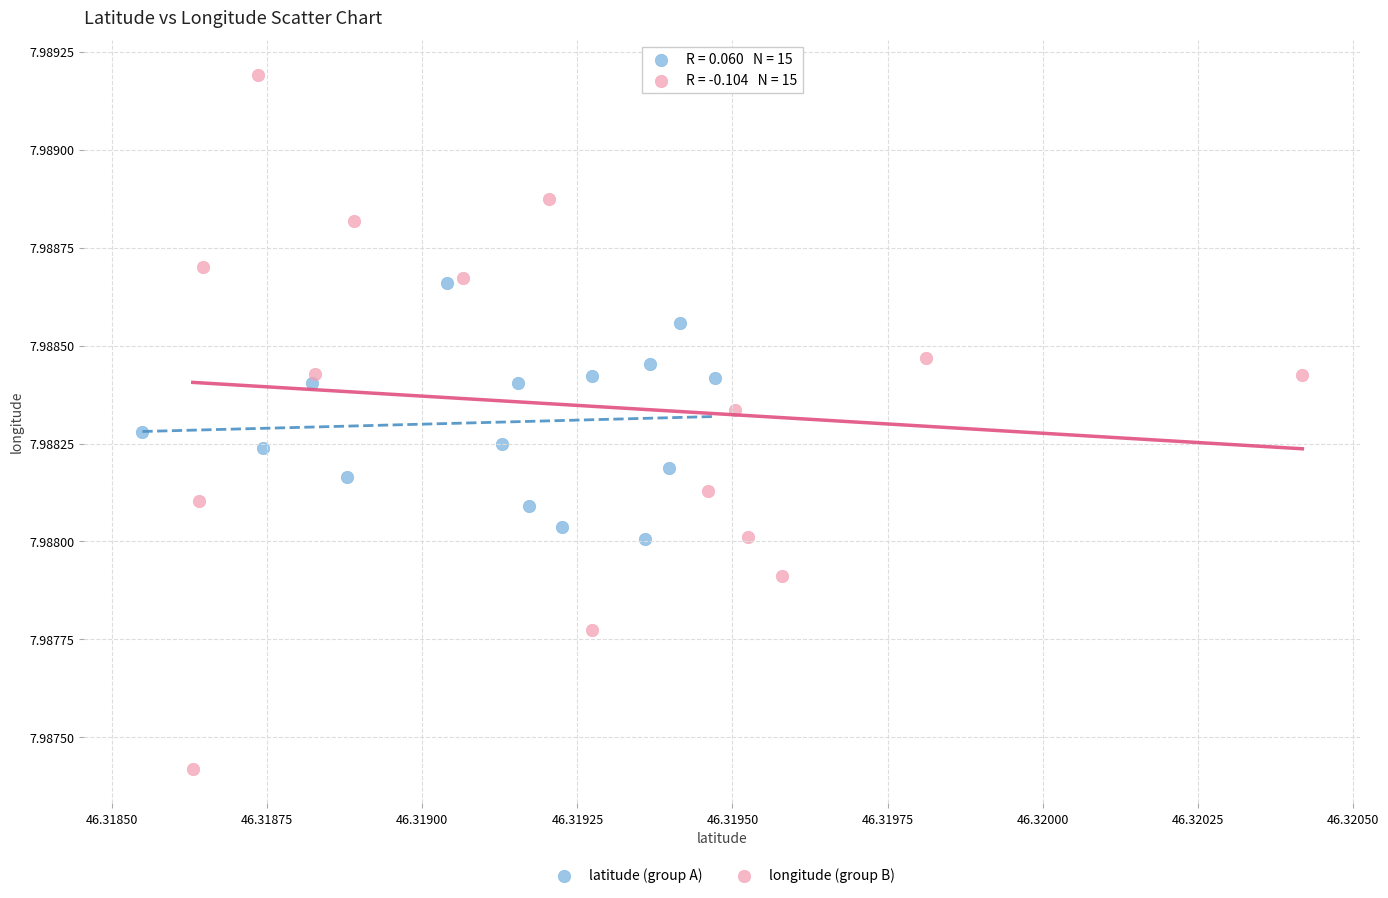

Which series has the widest spread of Y values?

longitude (group B)